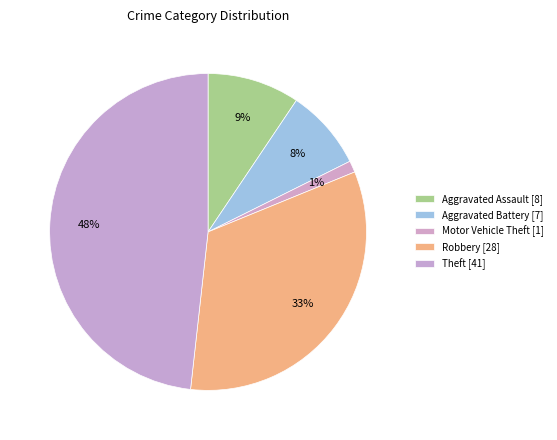

Count the number of slices in the pie.

5